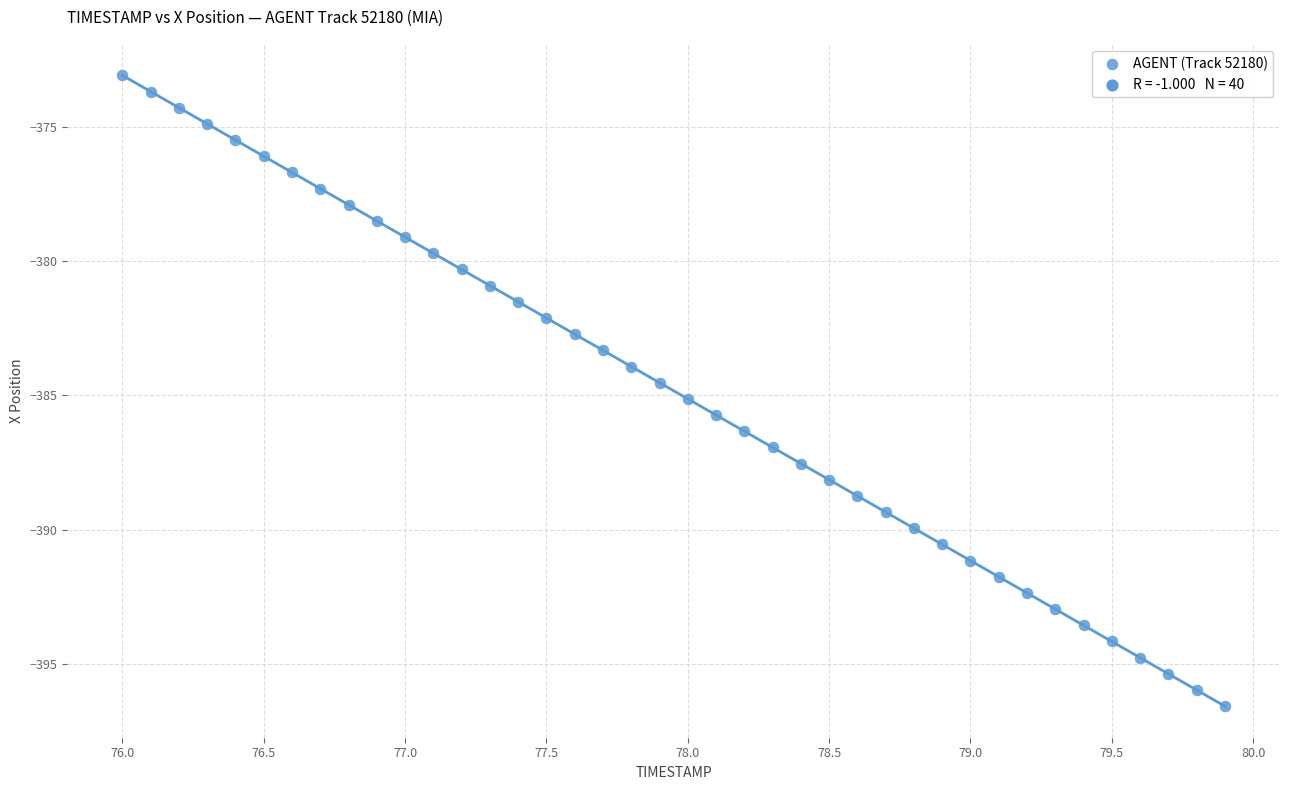

What is the range of Y values (max minus min)?

23.5